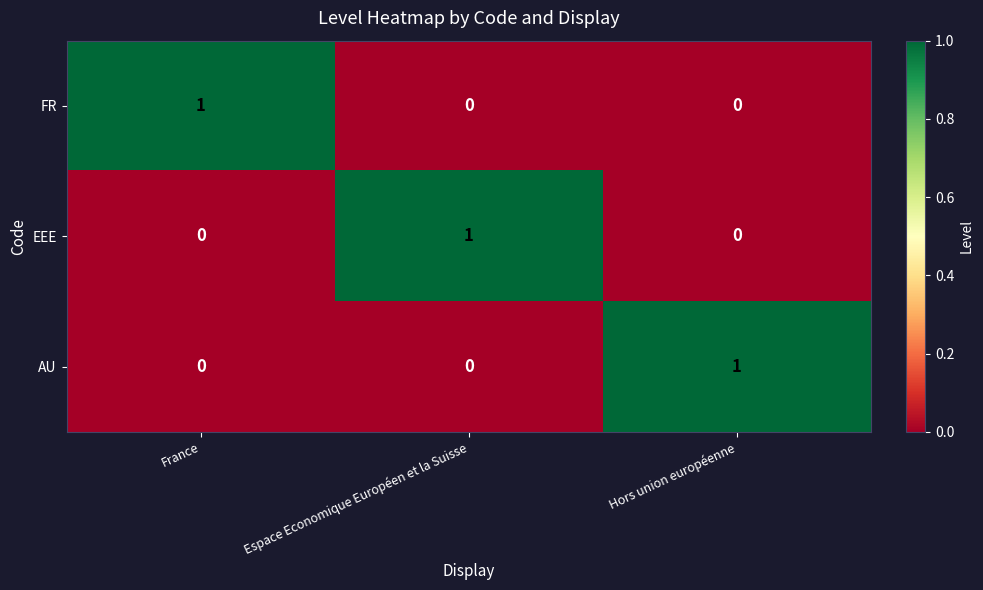

True or false: FR has a value of 1 at France.

True